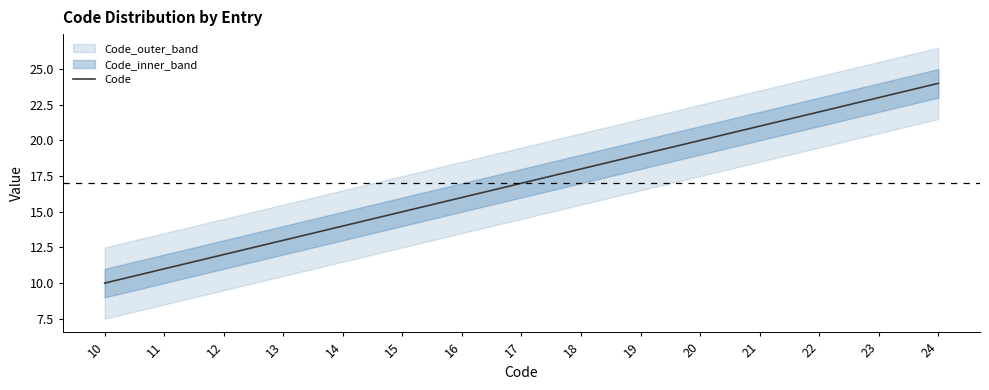

What is the value of the 10th point from the left?

19